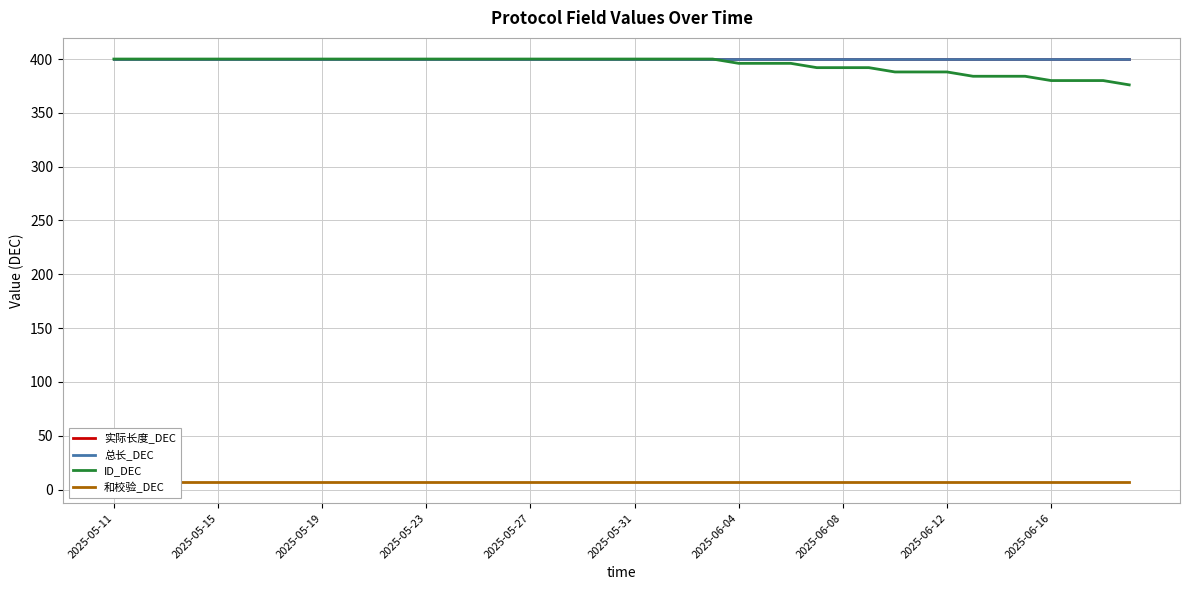

What is the spread (max minus min) of values at 2025-06-08?

393